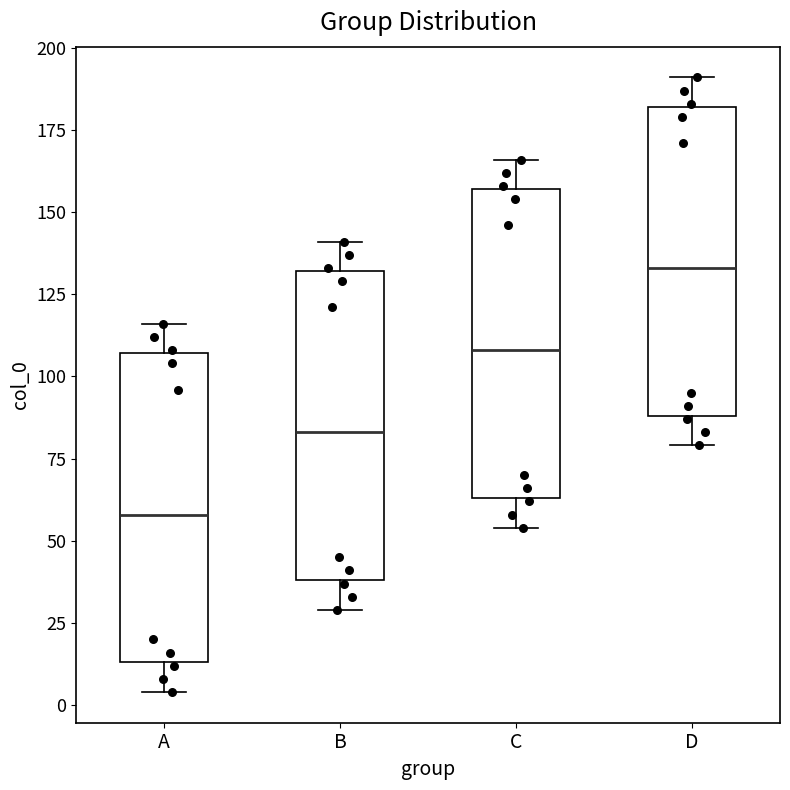

Which box's median line is the highest?

D